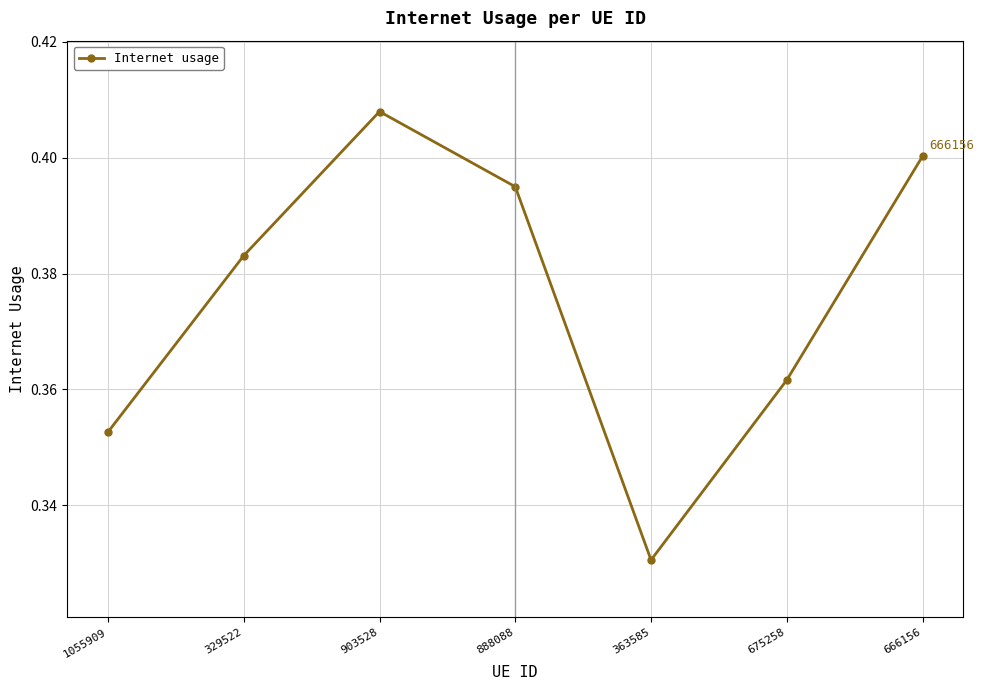

True or false: the data shows 0.4 at 675258.

True